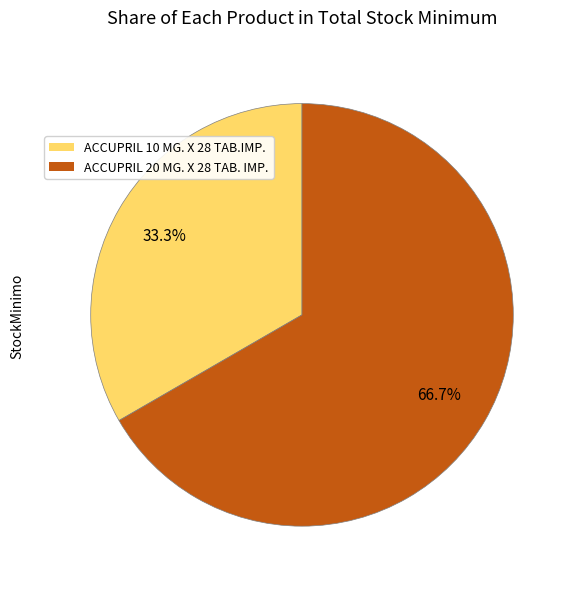

Does any single category account for the majority?

Yes